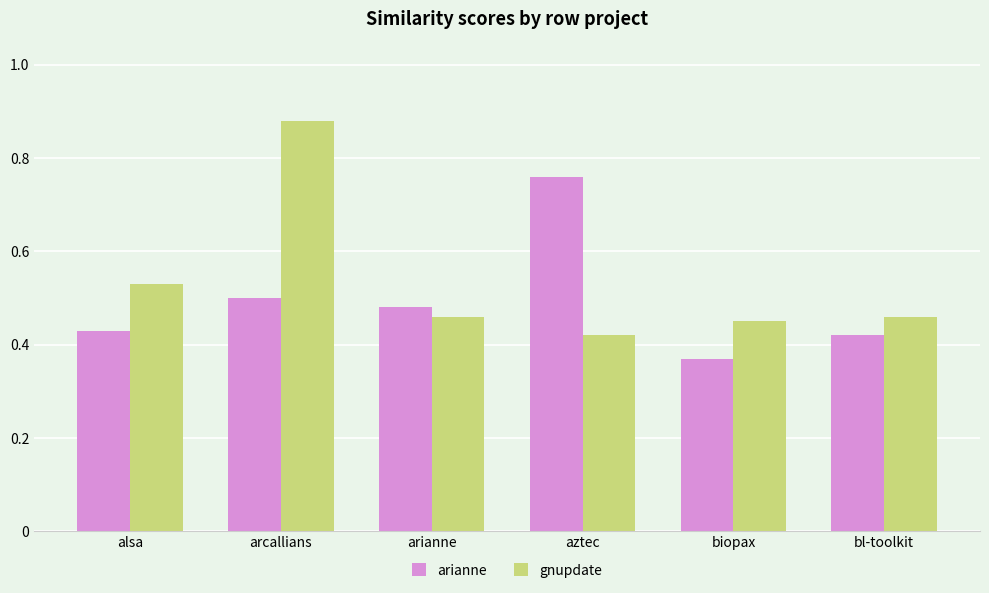

Is the value of arianne at biopax greater than the value of gnupdate at alsa?

No